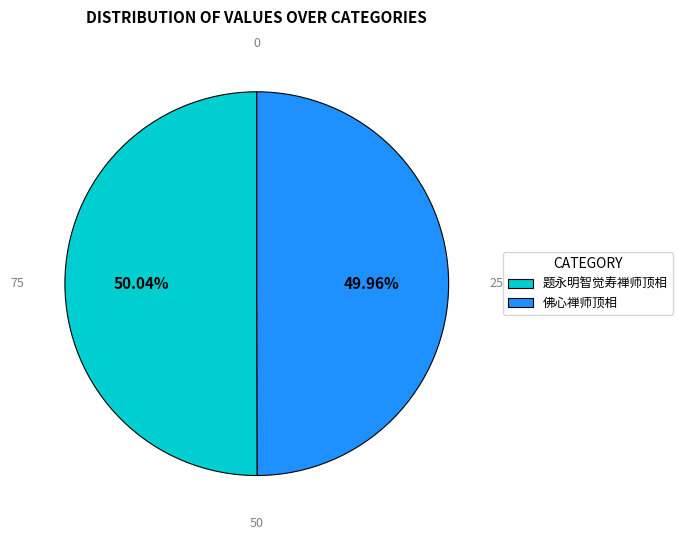

To the nearest percent, what is the combined percentage of 佛心禅师顶相 and 题永明智觉寿禅师顶相?

100%